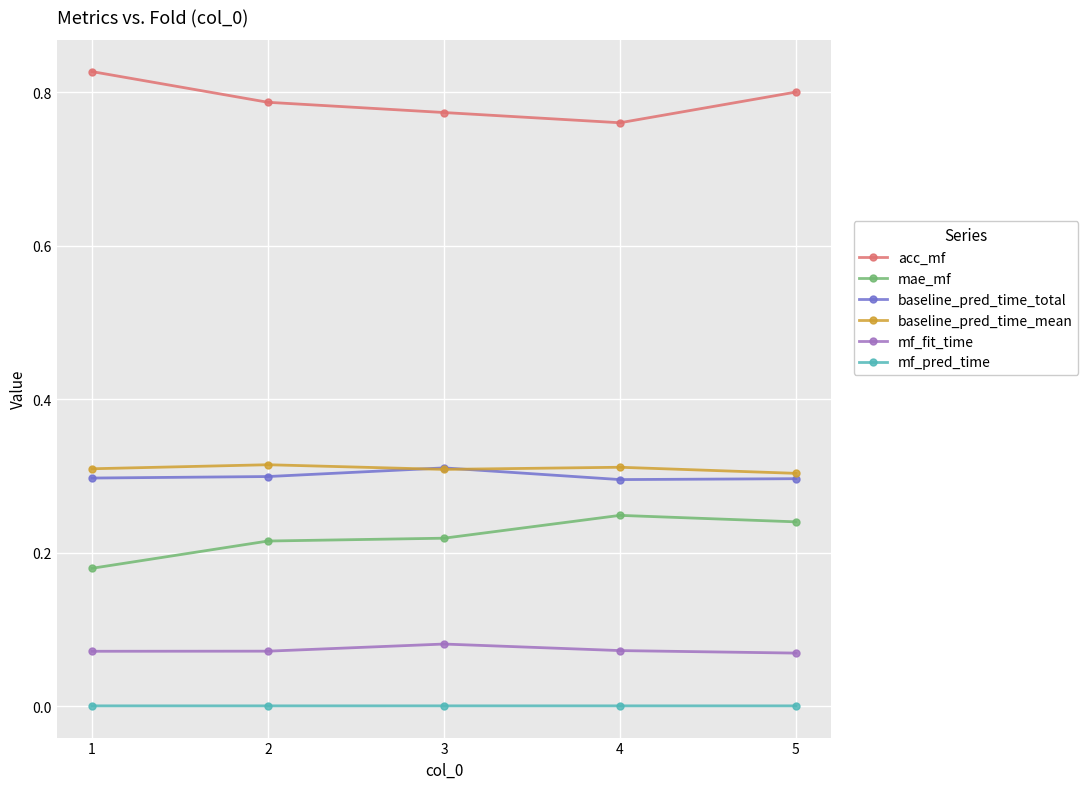

True or false: acc_mf and baseline_pred_time_mean intersect in this chart.

False